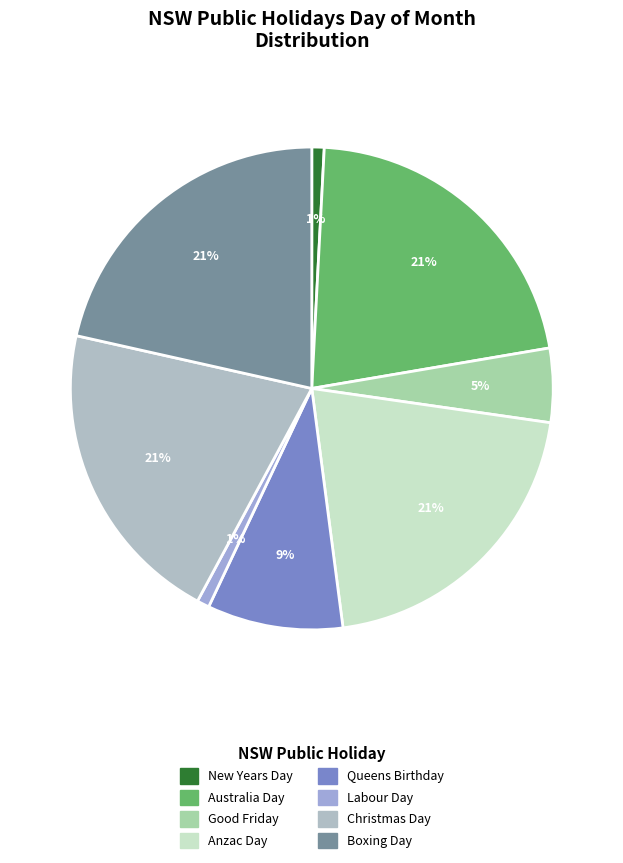

Count the number of slices in the pie.

8